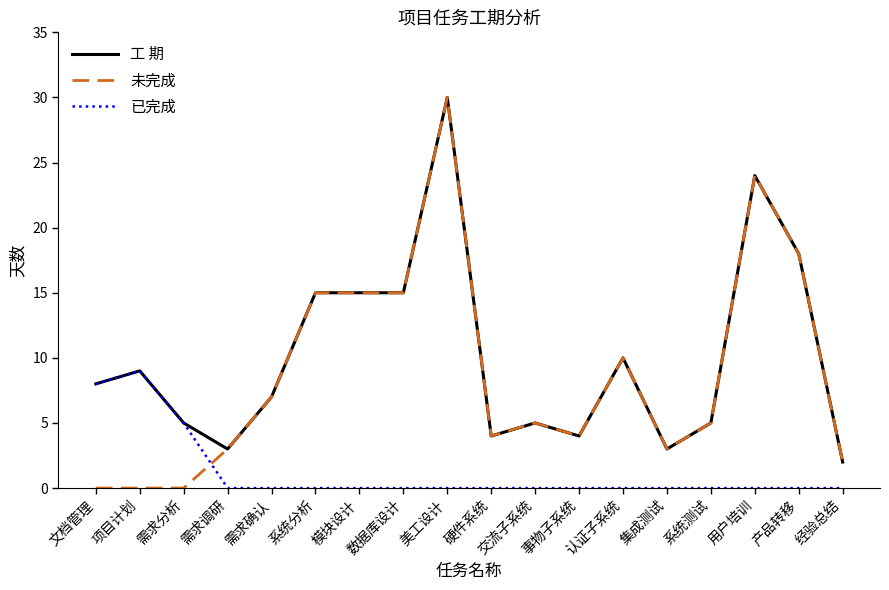

Where do 未完成 and 已完成 first cross each other?

需求分析 and 需求调研